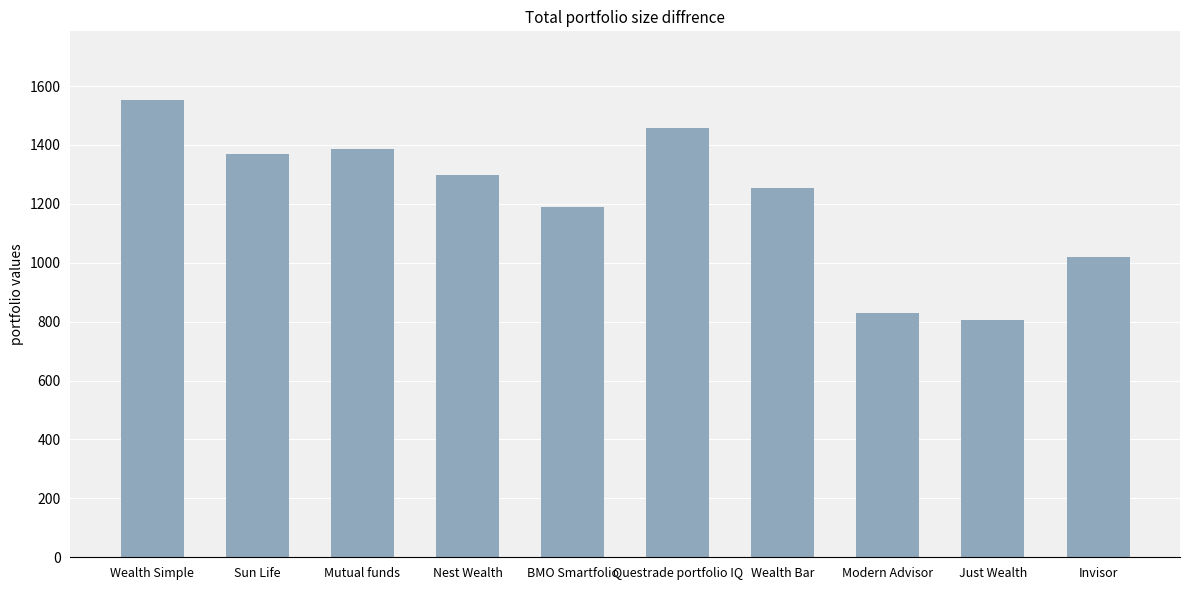

What is the change in value from Wealth Bar to Invisor?

-236